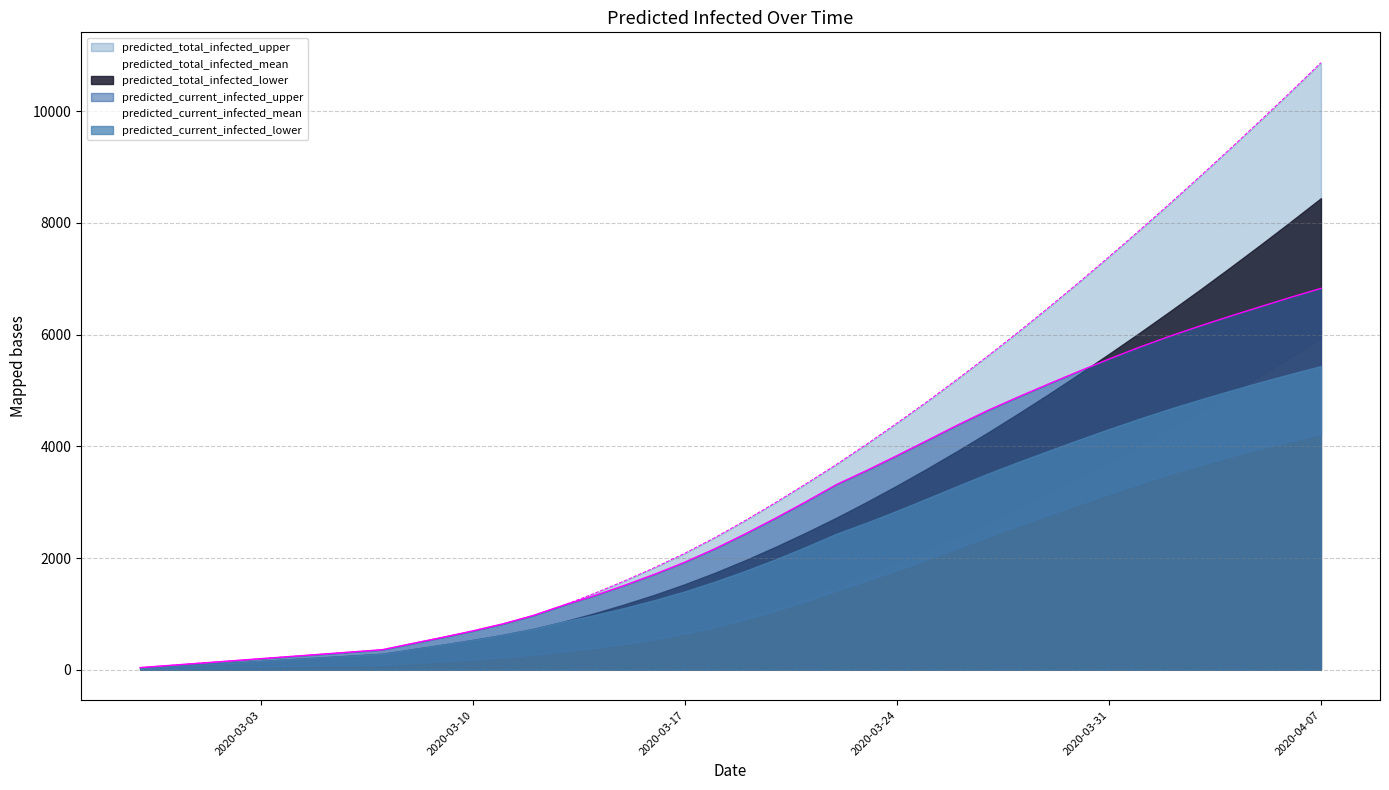

True or false: predicted_total_infected_upper and predicted_total_infected_lower cross at least once.

False